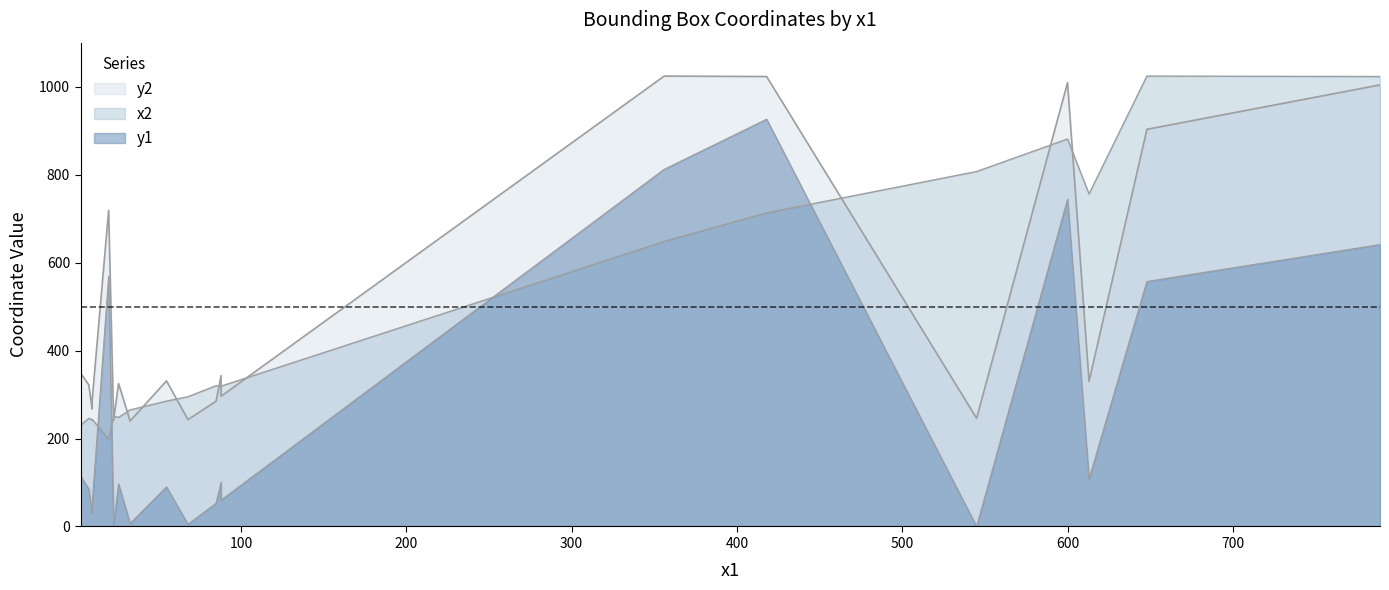

At how many categories does at least one series exceed 800?

6